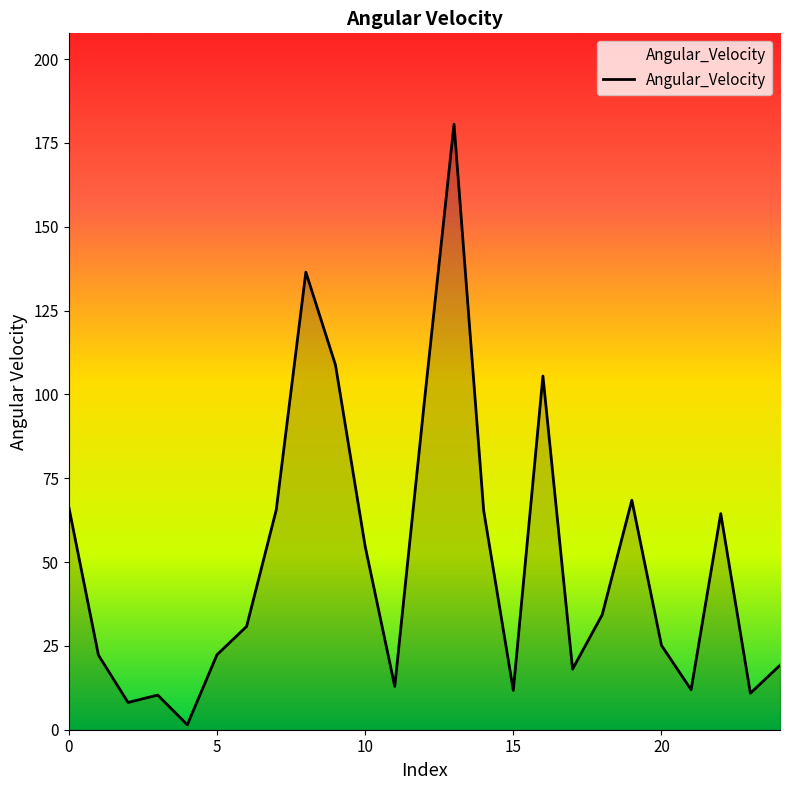

The chart shows a value of 103.1 at 0. True or false?

False